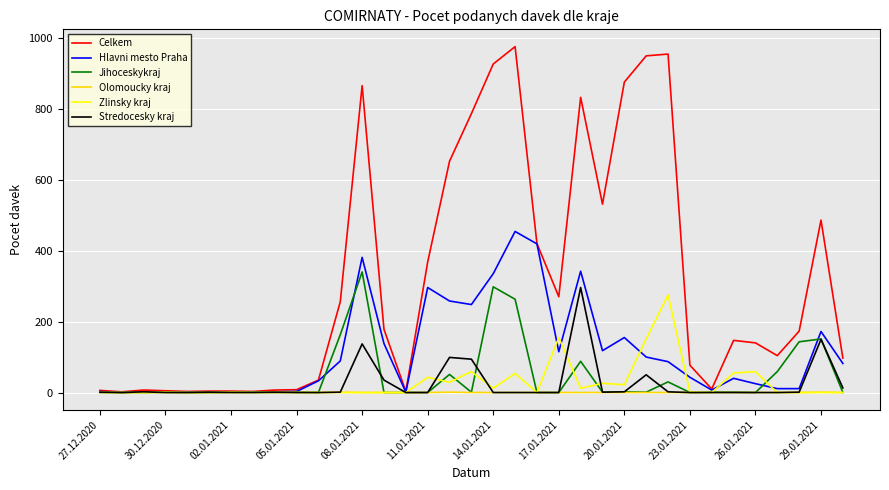

What is the highest value of the Olomoucky kraj series?

1